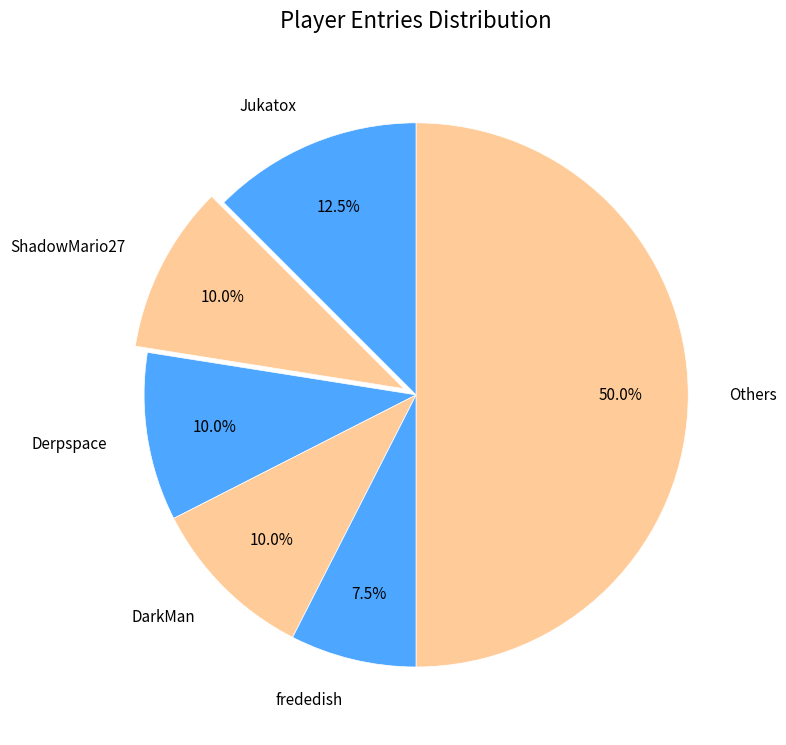

How many segments does this pie chart have?

6